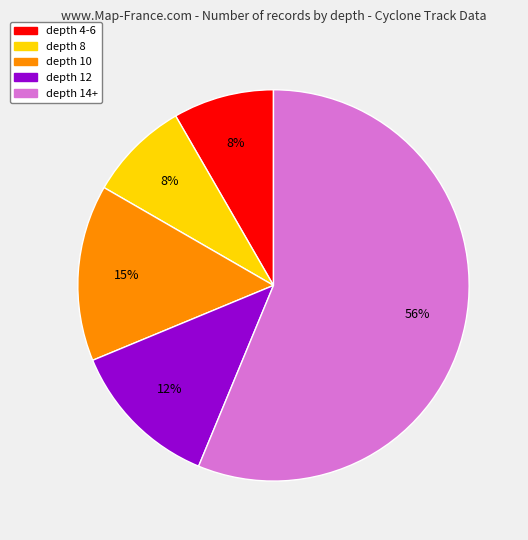

What is the ratio of the value at depth 10 to the value at depth 14+?

0.3